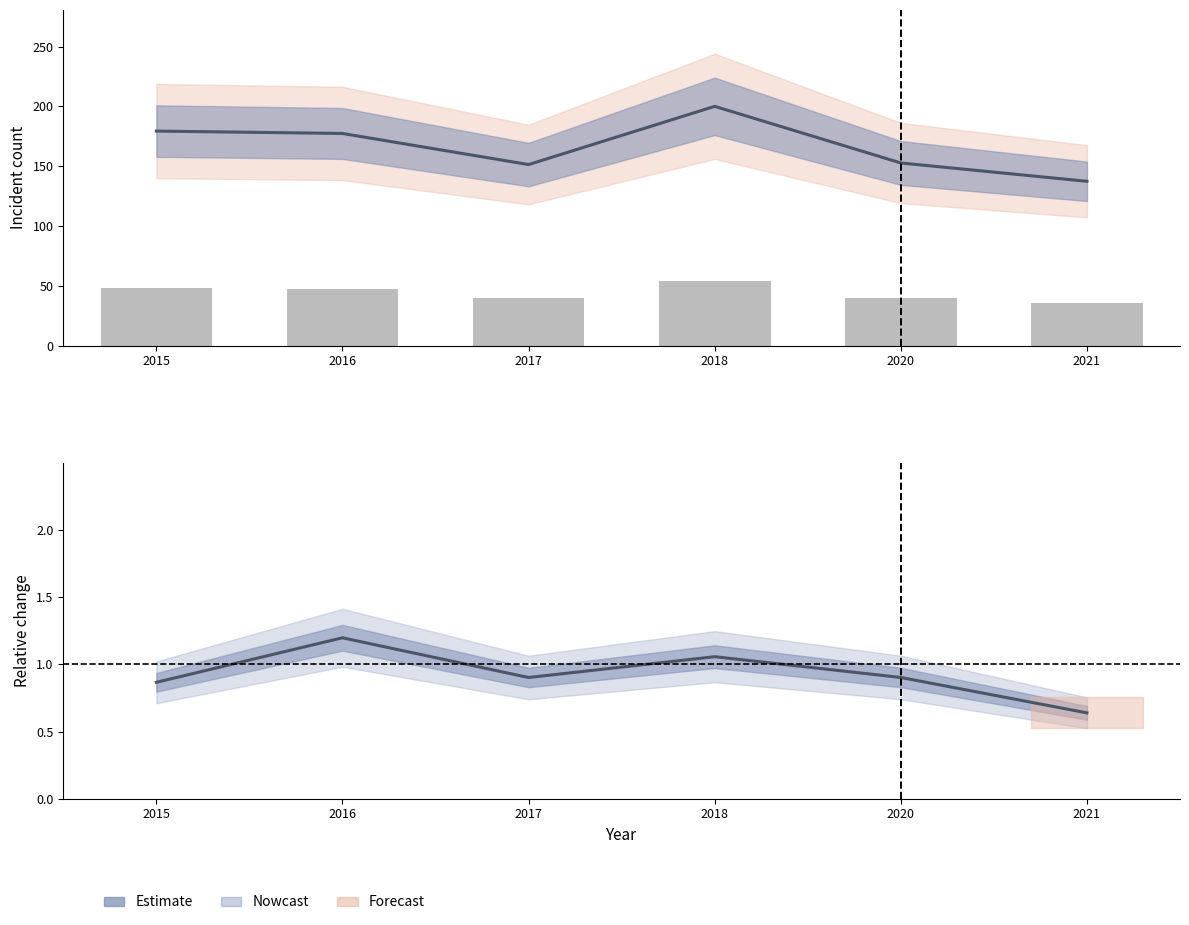

Are the bars grouped side by side (vs. stacked)?

Yes